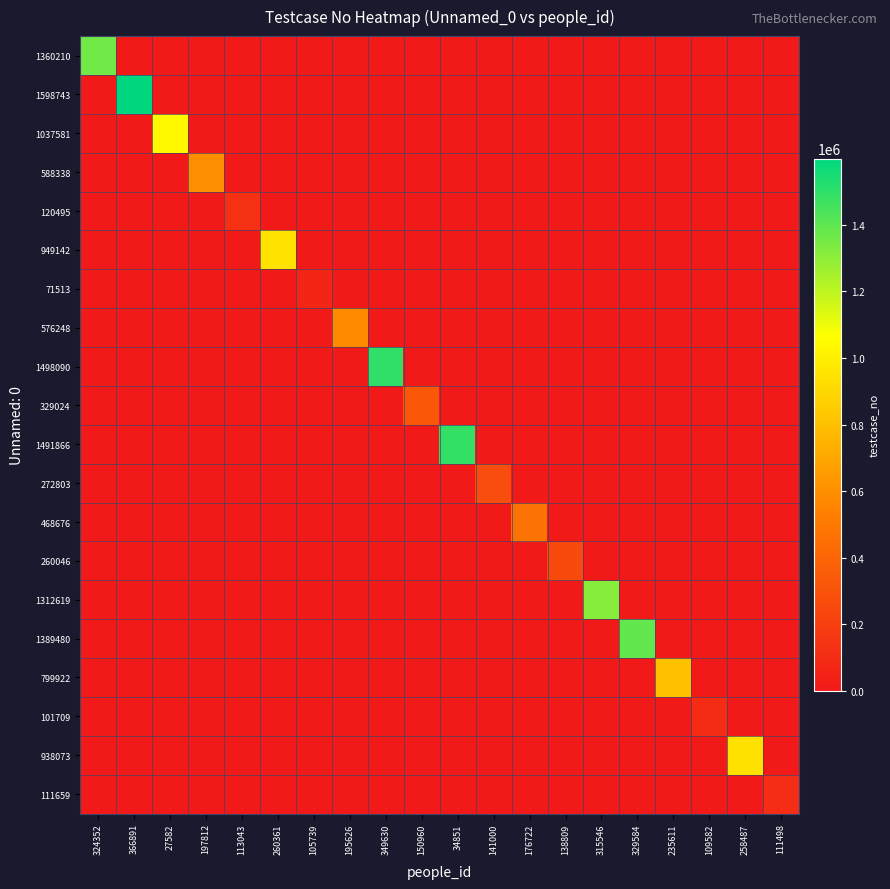

Reading left to right, transcribe all the data shown in this chart.

1360210: 324352=1360211	366891=0	27582=0	197812=0	113043=0	260361=0	105739=0	195626=0	349630=0	150960=0	34851=0	141000=0	176722=0	138809=0	315546=0	329584=0	235611=0	109582=0	258487=0	111498=0
1598743: 324352=0	366891=1598744	27582=0	197812=0	113043=0	260361=0	105739=0	195626=0	349630=0	150960=0	34851=0	141000=0	176722=0	138809=0	315546=0	329584=0	235611=0	109582=0	258487=0	111498=0
1037581: 324352=0	366891=0	27582=1037582	197812=0	113043=0	260361=0	105739=0	195626=0	349630=0	150960=0	34851=0	141000=0	176722=0	138809=0	315546=0	329584=0	235611=0	109582=0	258487=0	111498=0
588338: 324352=0	366891=0	27582=0	197812=588339	113043=0	260361=0	105739=0	195626=0	349630=0	150960=0	34851=0	141000=0	176722=0	138809=0	315546=0	329584=0	235611=0	109582=0	258487=0	111498=0
120495: 324352=0	366891=0	27582=0	197812=0	113043=120496	260361=0	105739=0	195626=0	349630=0	150960=0	34851=0	141000=0	176722=0	138809=0	315546=0	329584=0	235611=0	109582=0	258487=0	111498=0
949142: 324352=0	366891=0	27582=0	197812=0	113043=0	260361=949143	105739=0	195626=0	349630=0	150960=0	34851=0	141000=0	176722=0	138809=0	315546=0	329584=0	235611=0	109582=0	258487=0	111498=0
71513: 324352=0	366891=0	27582=0	197812=0	113043=0	260361=0	105739=71514	195626=0	349630=0	150960=0	34851=0	141000=0	176722=0	138809=0	315546=0	329584=0	235611=0	109582=0	258487=0	111498=0
576248: 324352=0	366891=0	27582=0	197812=0	113043=0	260361=0	105739=0	195626=576249	349630=0	150960=0	34851=0	141000=0	176722=0	138809=0	315546=0	329584=0	235611=0	109582=0	258487=0	111498=0
1498090: 324352=0	366891=0	27582=0	197812=0	113043=0	260361=0	105739=0	195626=0	349630=1498091	150960=0	34851=0	141000=0	176722=0	138809=0	315546=0	329584=0	235611=0	109582=0	258487=0	111498=0
329024: 324352=0	366891=0	27582=0	197812=0	113043=0	260361=0	105739=0	195626=0	349630=0	150960=329025	34851=0	141000=0	176722=0	138809=0	315546=0	329584=0	235611=0	109582=0	258487=0	111498=0
1491866: 324352=0	366891=0	27582=0	197812=0	113043=0	260361=0	105739=0	195626=0	349630=0	150960=0	34851=1491867	141000=0	176722=0	138809=0	315546=0	329584=0	235611=0	109582=0	258487=0	111498=0
272803: 324352=0	366891=0	27582=0	197812=0	113043=0	260361=0	105739=0	195626=0	349630=0	150960=0	34851=0	141000=272804	176722=0	138809=0	315546=0	329584=0	235611=0	109582=0	258487=0	111498=0
468676: 324352=0	366891=0	27582=0	197812=0	113043=0	260361=0	105739=0	195626=0	349630=0	150960=0	34851=0	141000=0	176722=468677	138809=0	315546=0	329584=0	235611=0	109582=0	258487=0	111498=0
260046: 324352=0	366891=0	27582=0	197812=0	113043=0	260361=0	105739=0	195626=0	349630=0	150960=0	34851=0	141000=0	176722=0	138809=260047	315546=0	329584=0	235611=0	109582=0	258487=0	111498=0
1312619: 324352=0	366891=0	27582=0	197812=0	113043=0	260361=0	105739=0	195626=0	349630=0	150960=0	34851=0	141000=0	176722=0	138809=0	315546=1312620	329584=0	235611=0	109582=0	258487=0	111498=0
1389480: 324352=0	366891=0	27582=0	197812=0	113043=0	260361=0	105739=0	195626=0	349630=0	150960=0	34851=0	141000=0	176722=0	138809=0	315546=0	329584=1389481	235611=0	109582=0	258487=0	111498=0
799922: 324352=0	366891=0	27582=0	197812=0	113043=0	260361=0	105739=0	195626=0	349630=0	150960=0	34851=0	141000=0	176722=0	138809=0	315546=0	329584=0	235611=799923	109582=0	258487=0	111498=0
101709: 324352=0	366891=0	27582=0	197812=0	113043=0	260361=0	105739=0	195626=0	349630=0	150960=0	34851=0	141000=0	176722=0	138809=0	315546=0	329584=0	235611=0	109582=101710	258487=0	111498=0
938073: 324352=0	366891=0	27582=0	197812=0	113043=0	260361=0	105739=0	195626=0	349630=0	150960=0	34851=0	141000=0	176722=0	138809=0	315546=0	329584=0	235611=0	109582=0	258487=938074	111498=0
111659: 324352=0	366891=0	27582=0	197812=0	113043=0	260361=0	105739=0	195626=0	349630=0	150960=0	34851=0	141000=0	176722=0	138809=0	315546=0	329584=0	235611=0	109582=0	258487=0	111498=111660